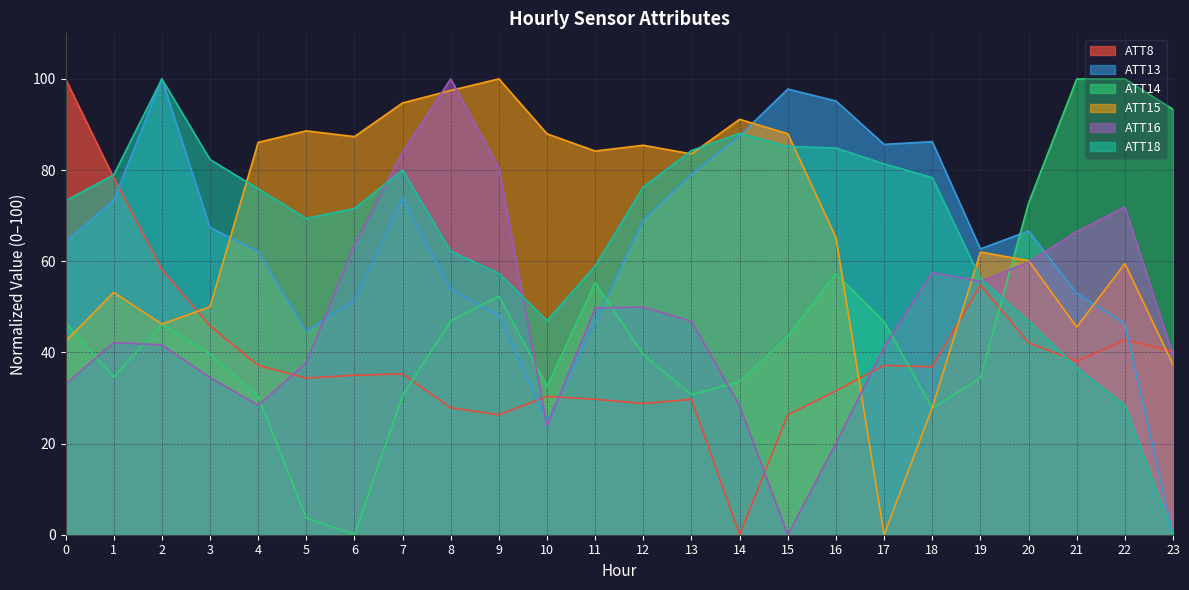

How many data points does each series have?

24